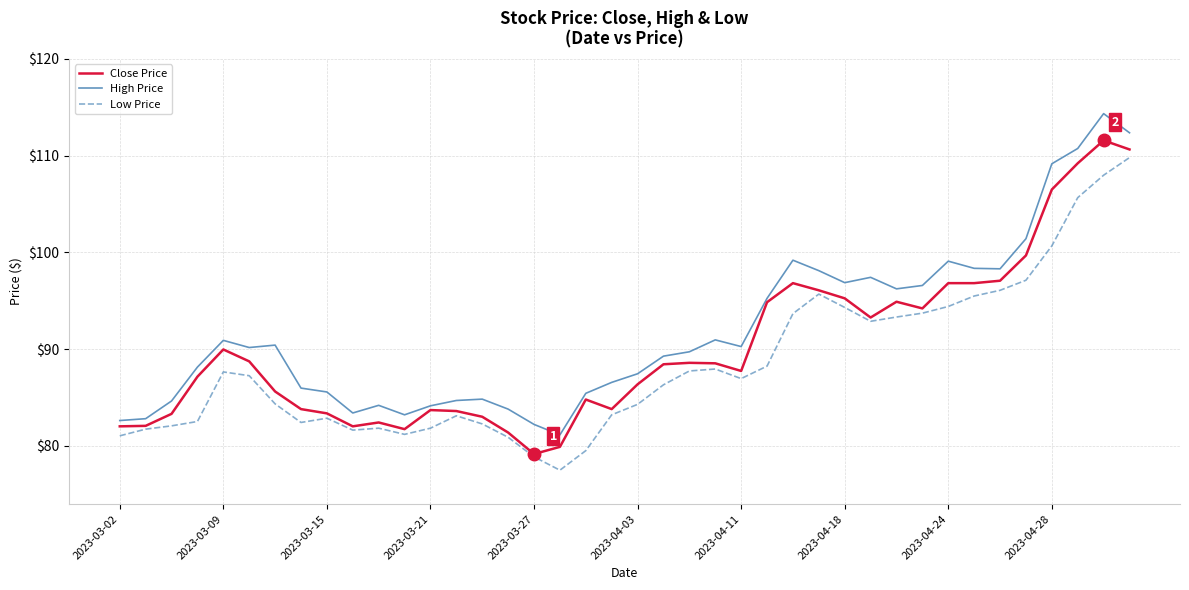

True or false: Low Price and High Price cross at least once.

False